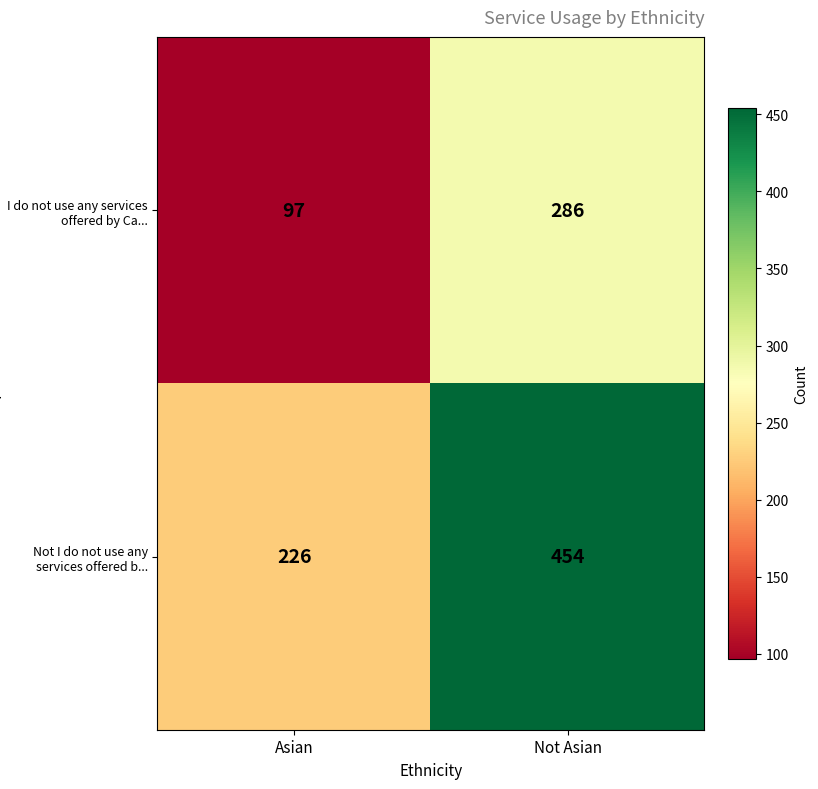

Reading right to left, list all the values displayed in this chart.

I do not use any services offered by Ca...: Not Asian=286	Asian=97
Not I do not use any services offered b...: Not Asian=454	Asian=226